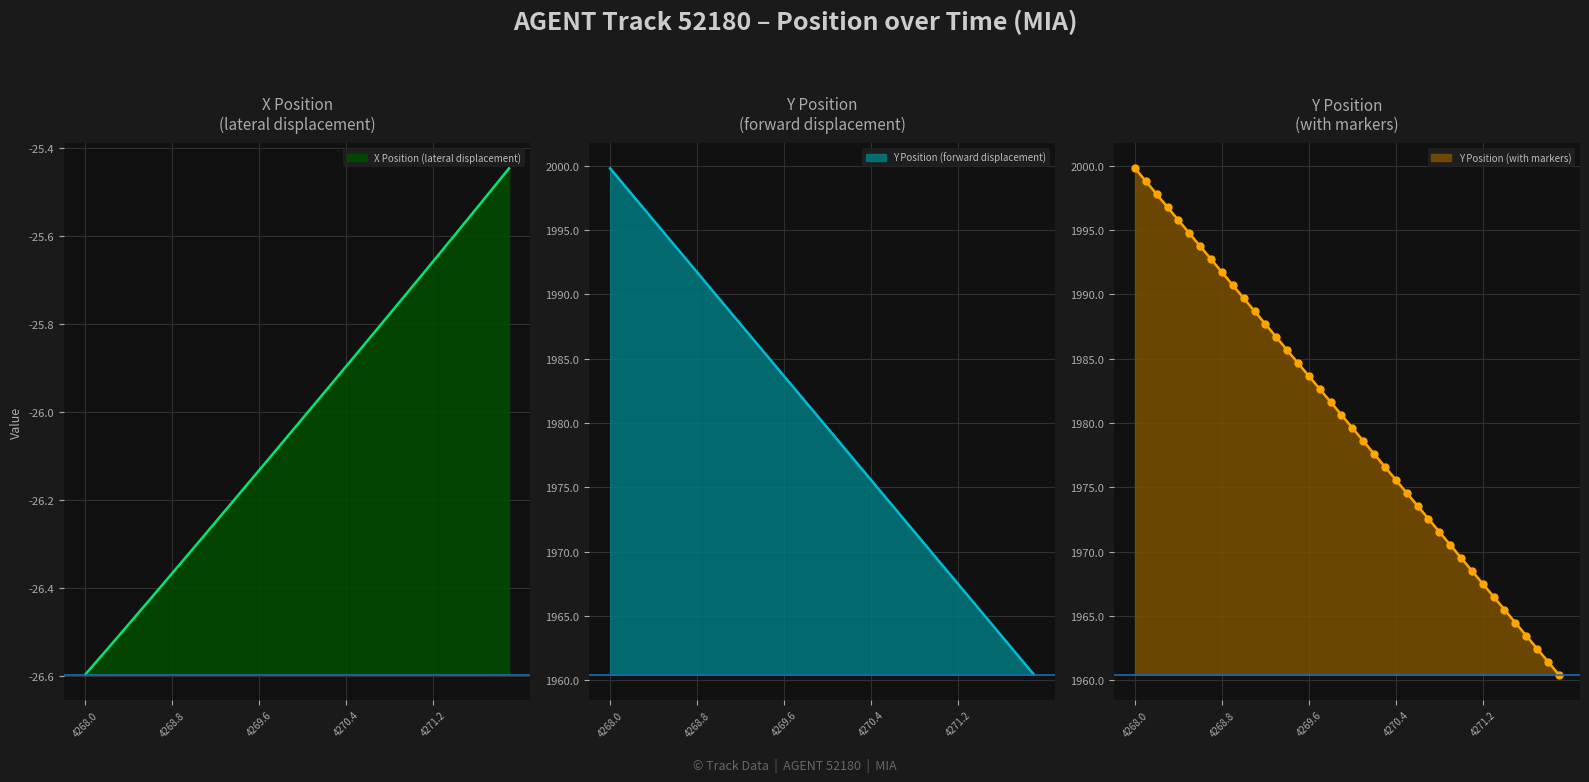

List the labels in order of Y value, smallest first.

4271.9, 4271.8, 4271.7, 4271.6, 4271.5, 4271.4, 4271.3, 4271.2, 4271.1, 4271.0, 4270.9, 4270.8, 4270.7, 4270.6, 4270.5, 4270.4, 4270.3, 4270.2, 4270.1, 4270.0, 4269.9, 4269.8, 4269.7, 4269.6, 4269.5, 4269.4, 4269.3, 4269.2, 4269.1, 4269.0, 4268.9, 4268.8, 4268.7, 4268.6, 4268.5, 4268.4, 4268.3, 4268.2, 4268.1, 4268.0